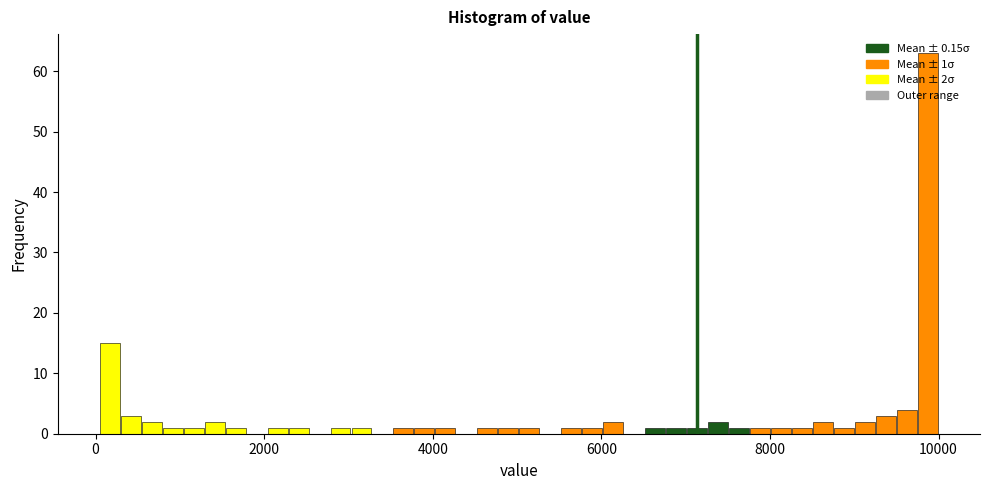

Read against the x-axis, roughly where is the centre of the tallest bar?

9800